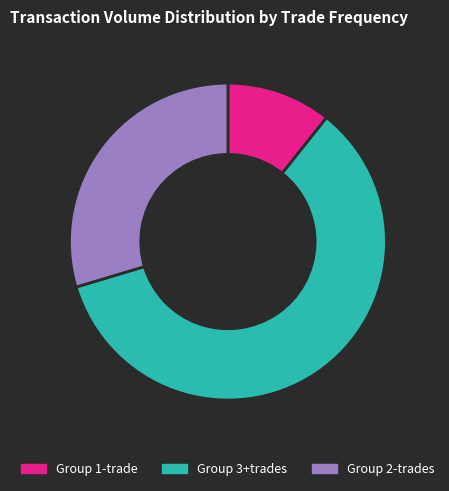

Which slice is the largest?

Group 3+trades